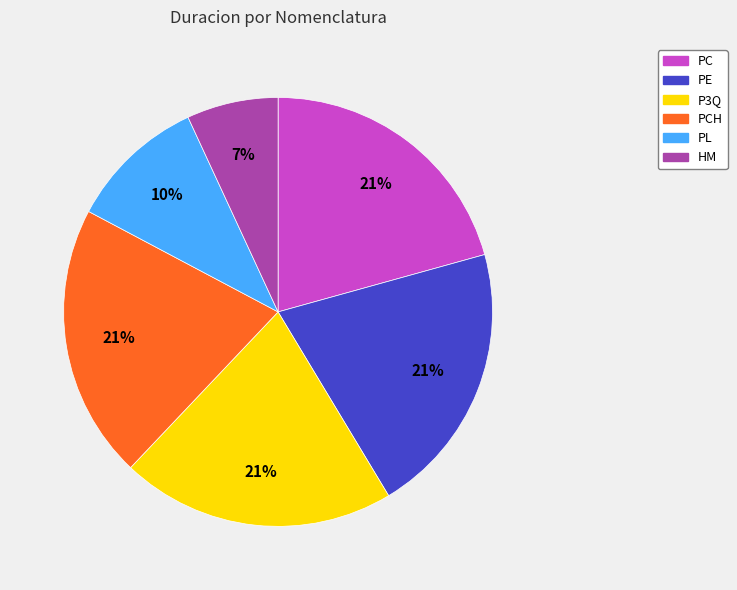

How many slices are in this pie chart?

6